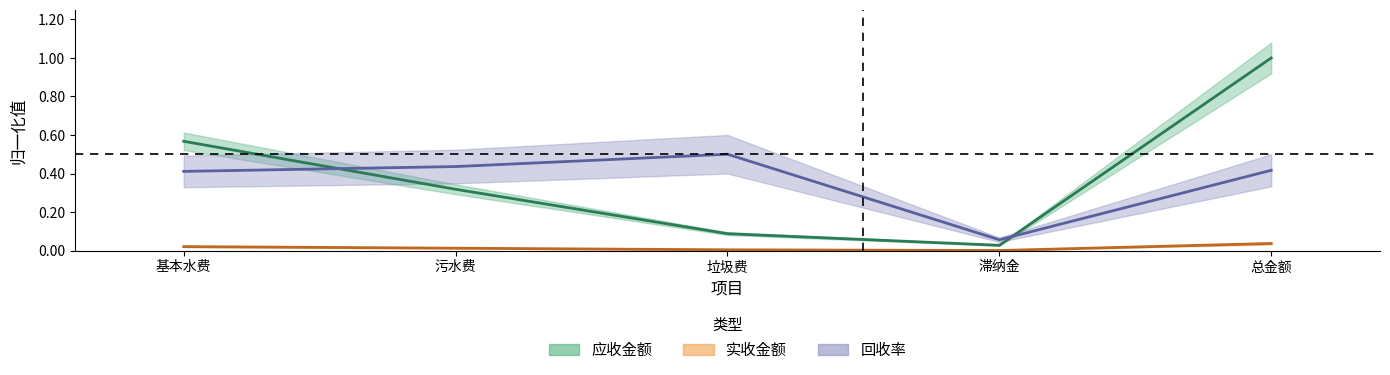

The 回收率 series shows 0.2 at 基本水费. True or false?

False